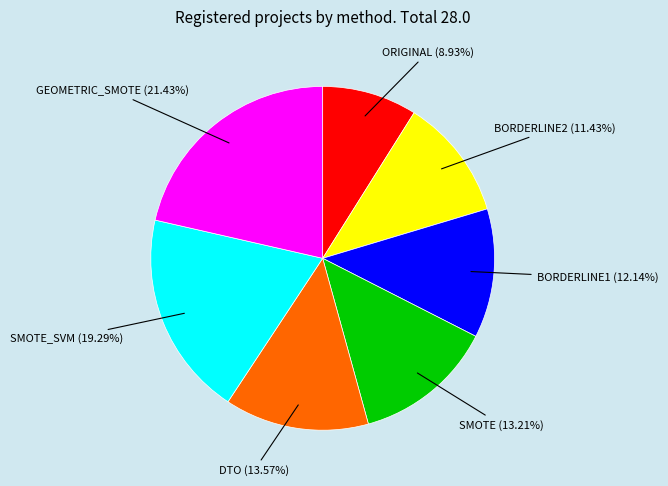

To the nearest percent, what portion does BORDERLINE2 represent?

11%